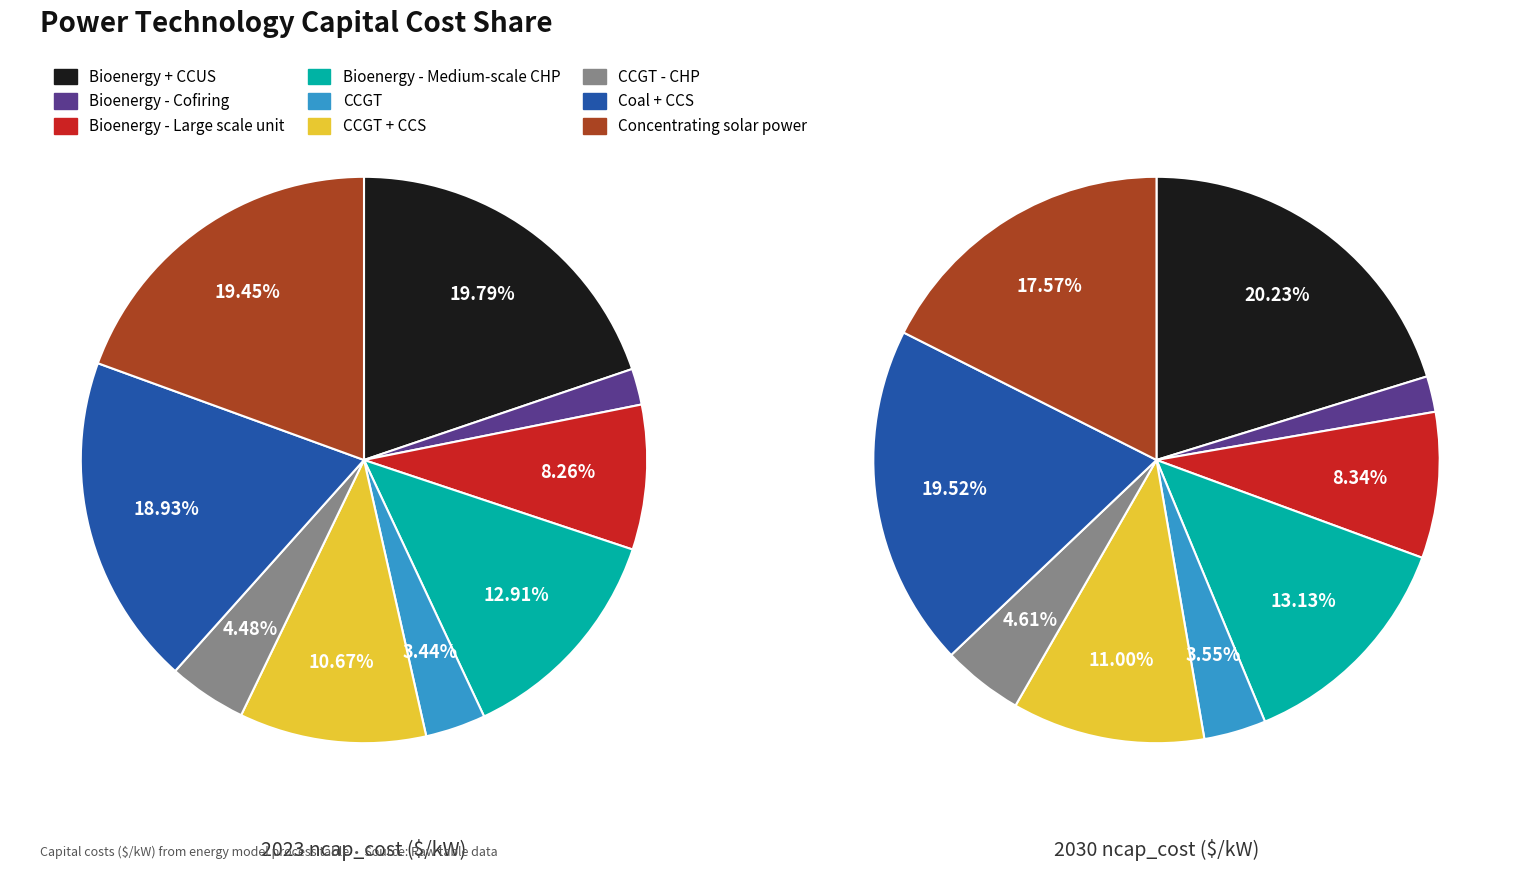

To the nearest percent, what portion does Concentrating solar power represent?

18%